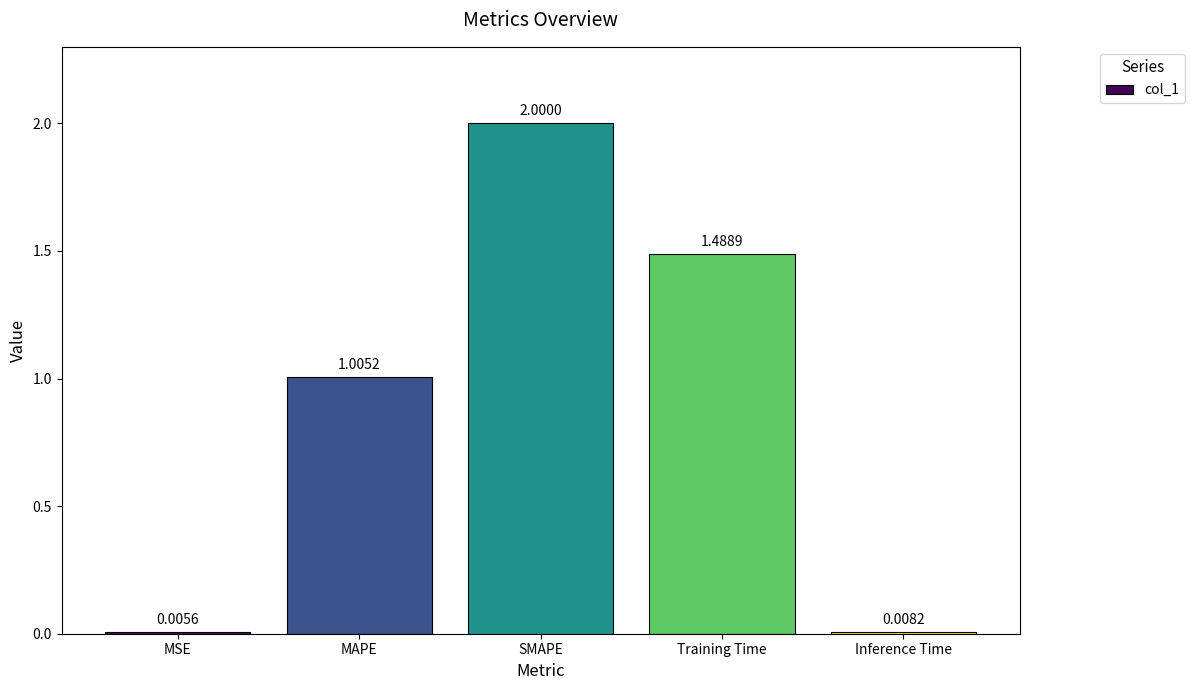

True or false: the data shows 2.0 at SMAPE.

True